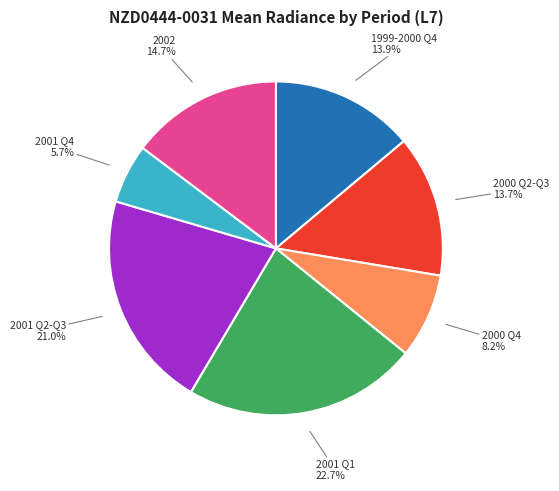

Is there any slice that represents more than half of the pie?

No